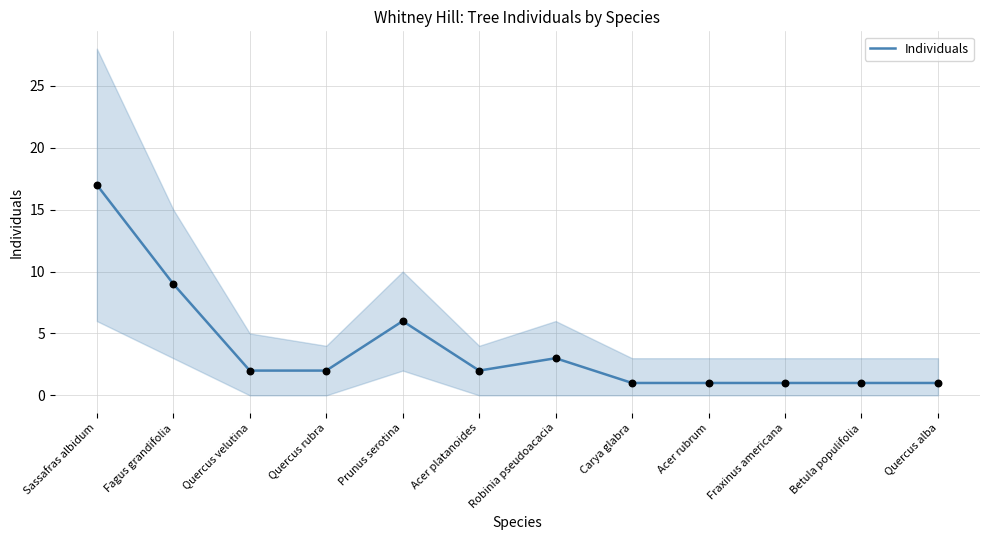

Approximately how many times larger is the value at Robinia pseudoacacia compared to Quercus rubra?

1.5